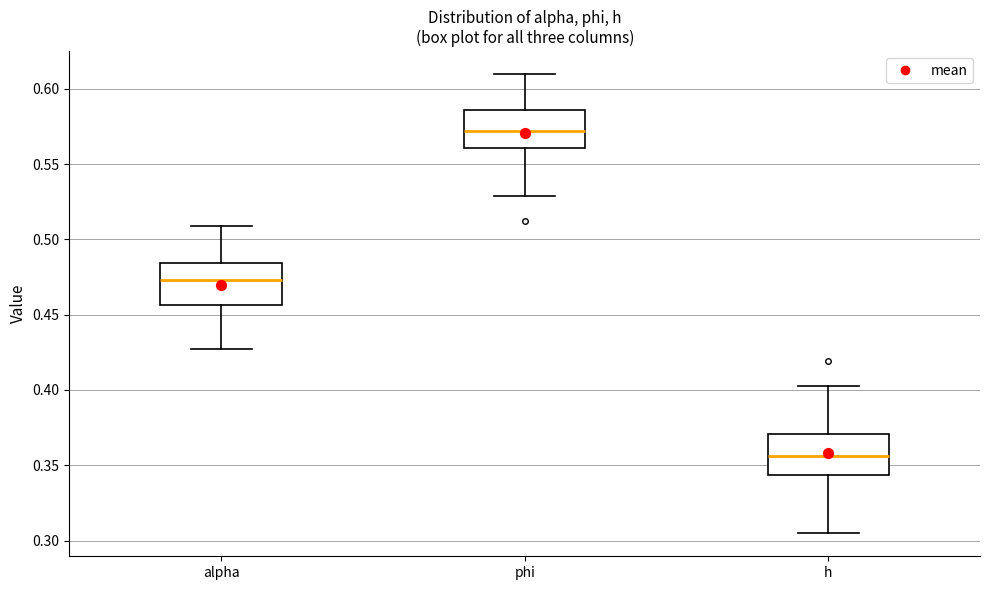

Where does the upper whisker of the box for phi end on the y-axis? The values are not printed on the chart, so give them approximately, as read against the axis.

0.610